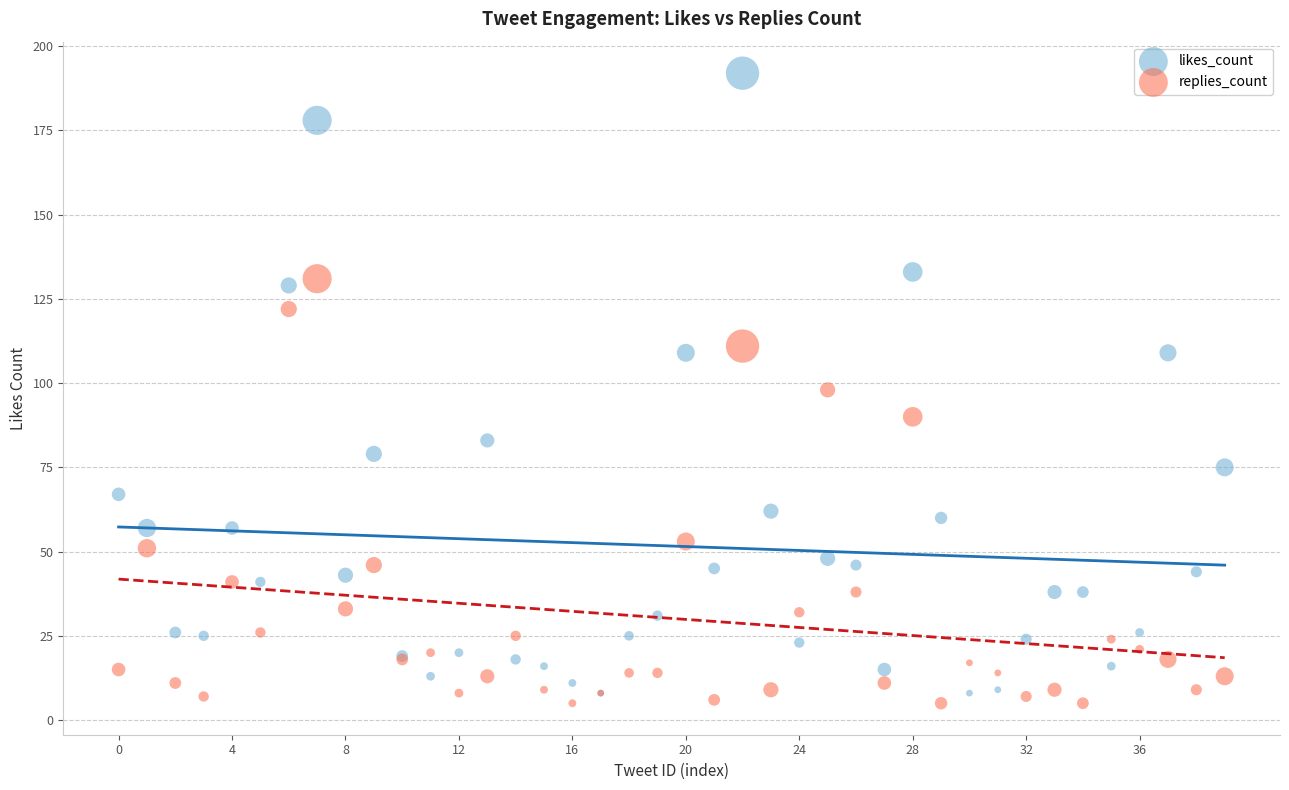

What are all the series names shown in the legend?

likes_count, replies_count